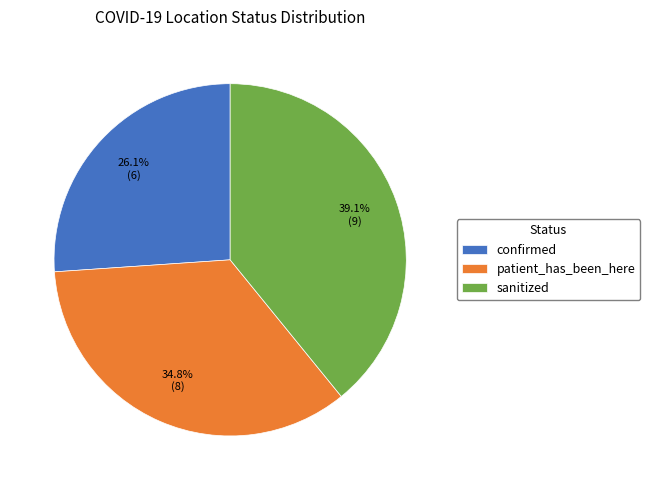

Count the number of slices in the pie.

3